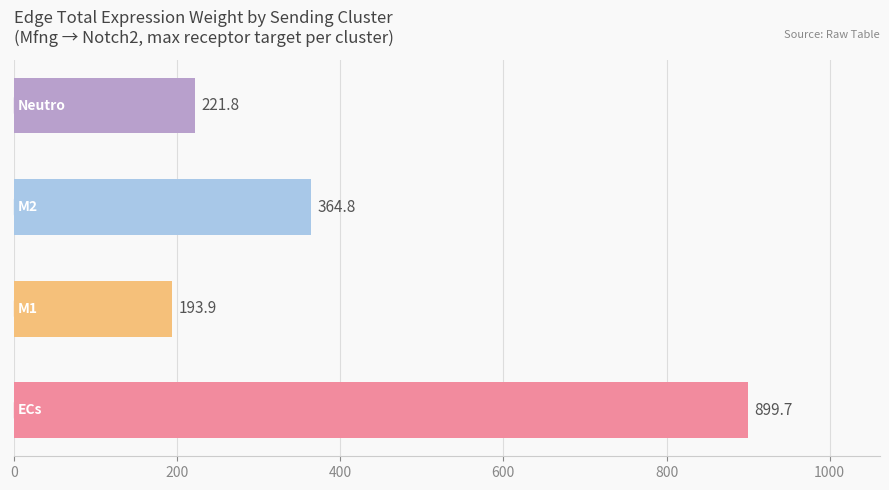

What is the greatest value displayed?

899.7